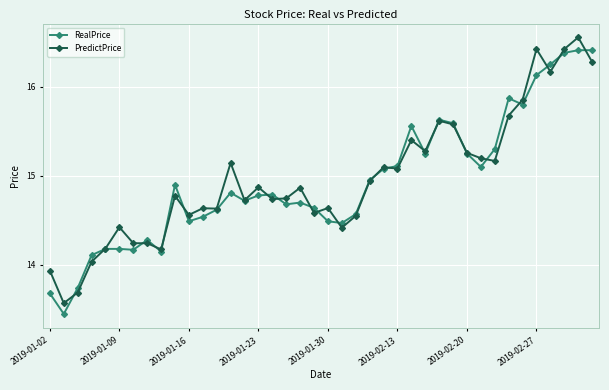

At how many categories does at least one series exceed 15?

17